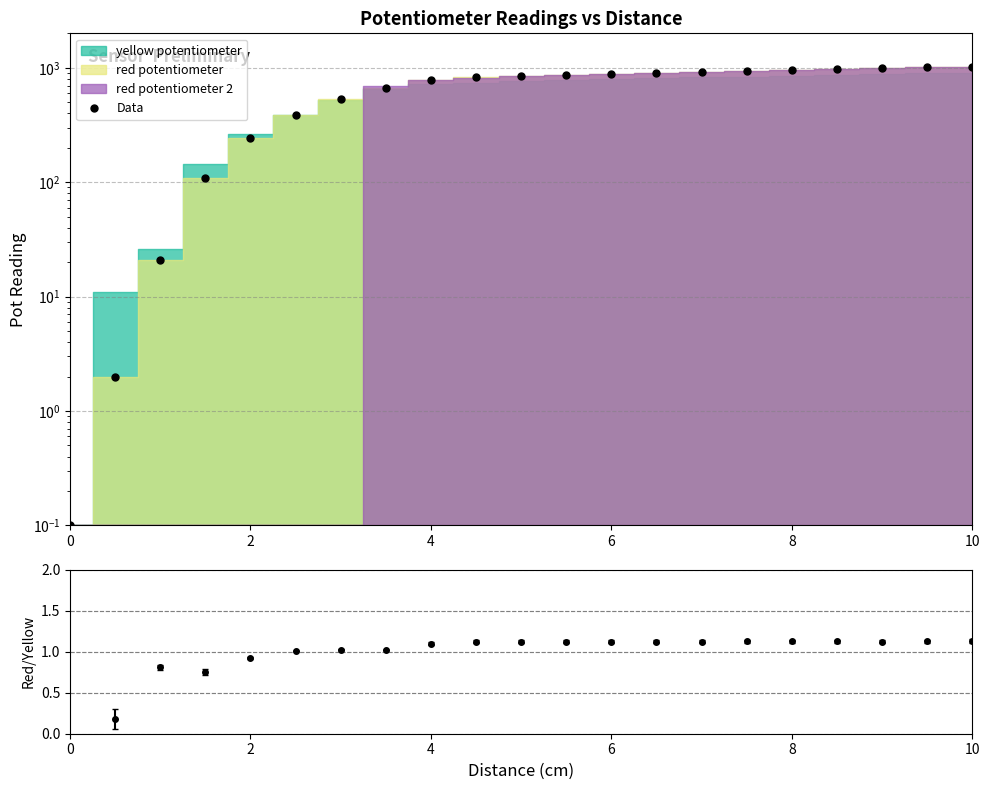

What is the difference between the second highest and minimum values?

1014.9